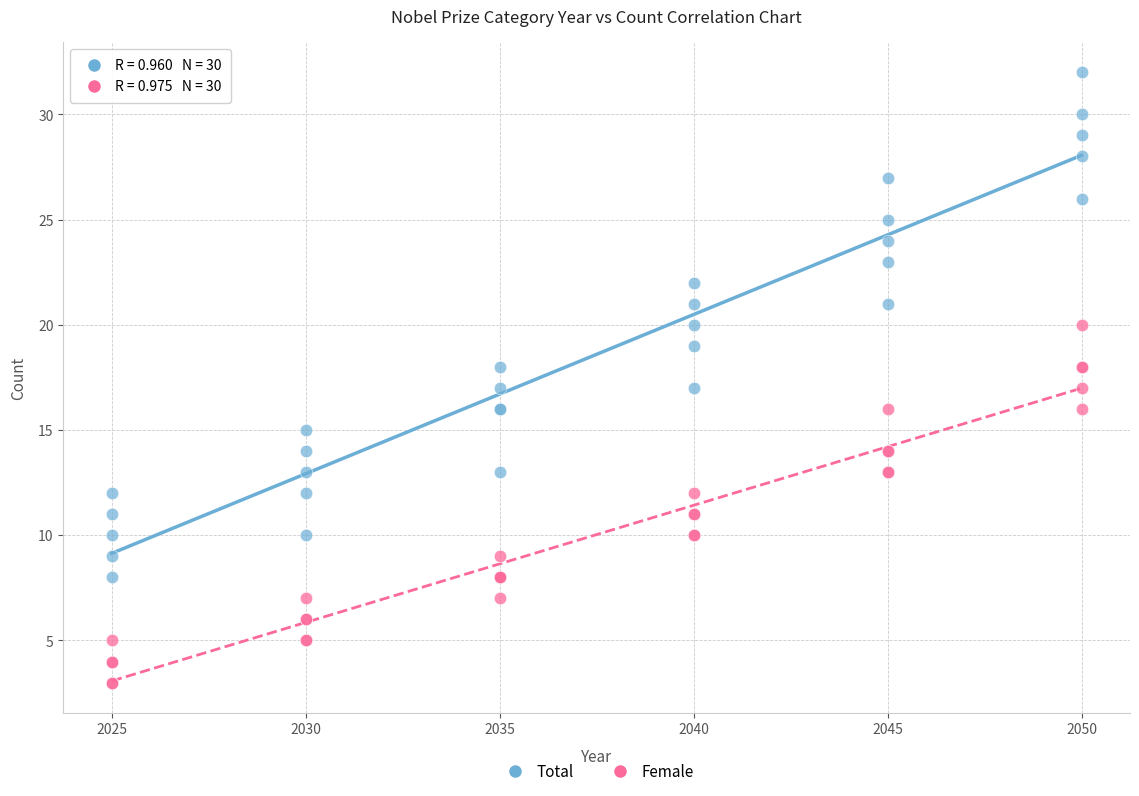

Which series reaches the minimum Y coordinate?

Female